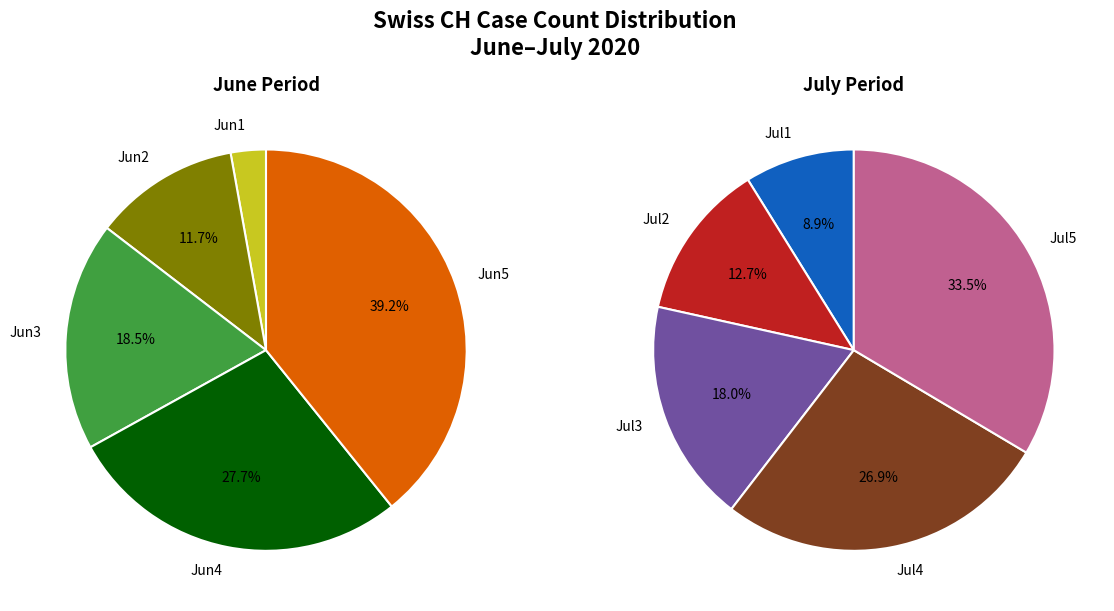

To the nearest percent, what is the combined percentage of 2020-06-15 and 2020-06-03?

1%